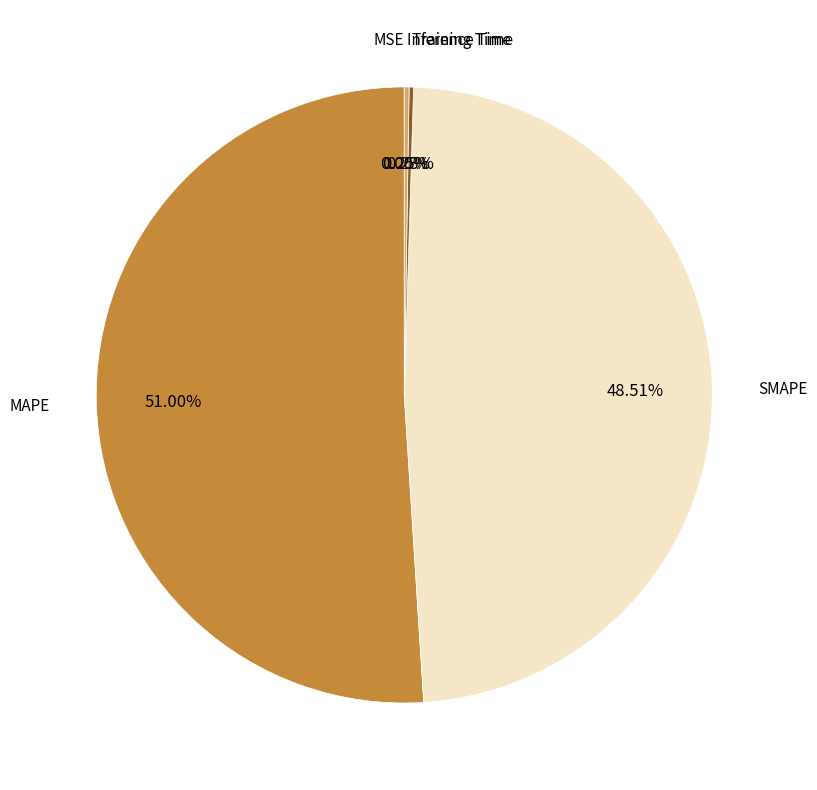

Is there a majority slice in this chart?

Yes